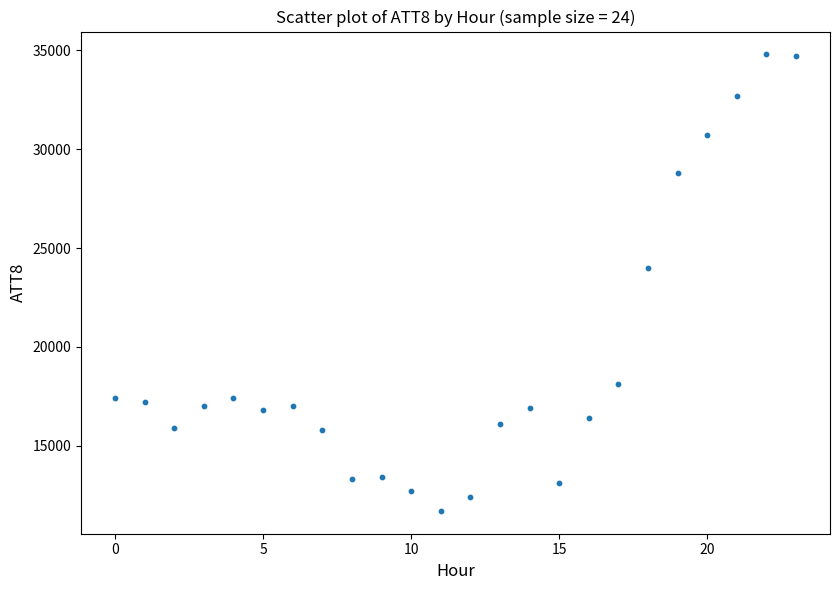

What Y value in the scatter plot is closest to 23250?

24000